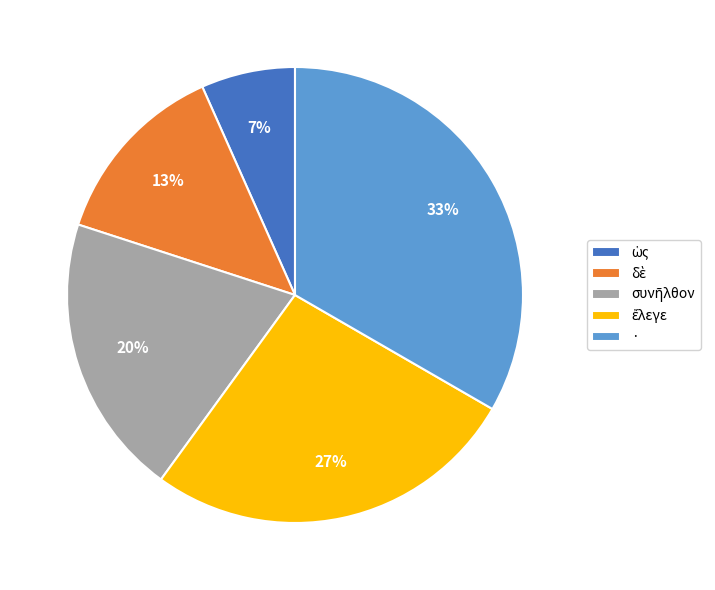

What percentage is the · slice, to the nearest percent?

33%